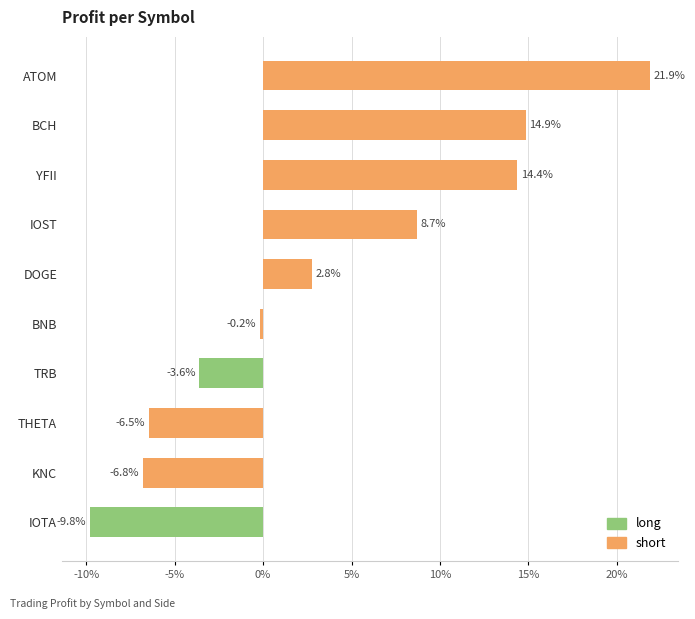

Does the chart contain any negative values?

Yes